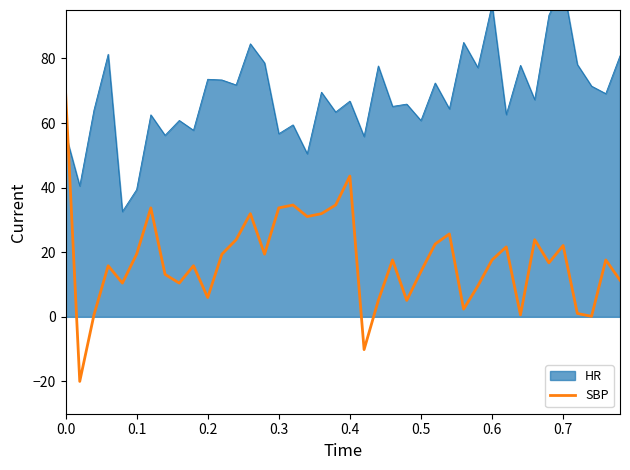

The value of SBP at 0.7 is 22.1. True or false?

True